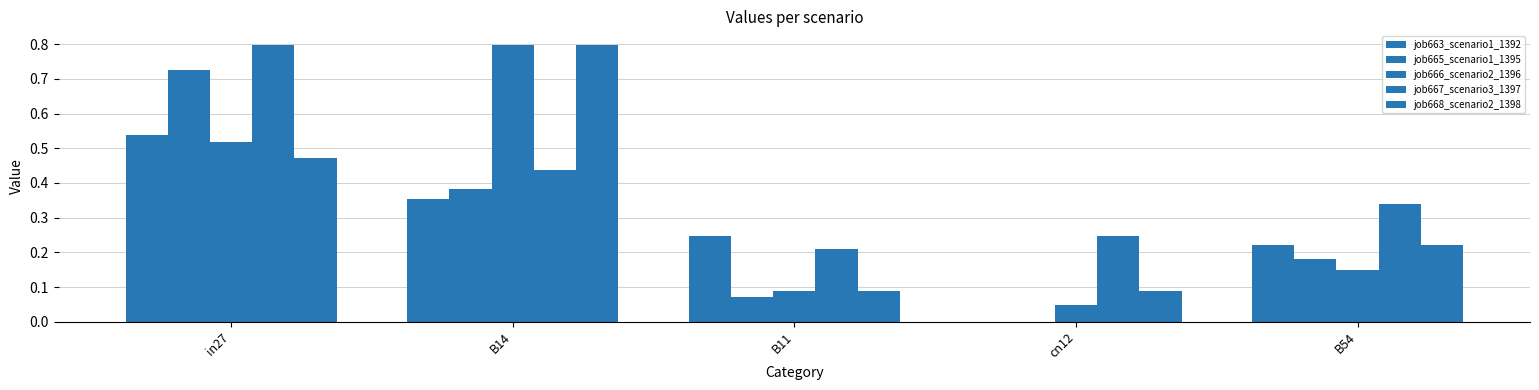

Which has a higher value, in27 or cn12?

in27